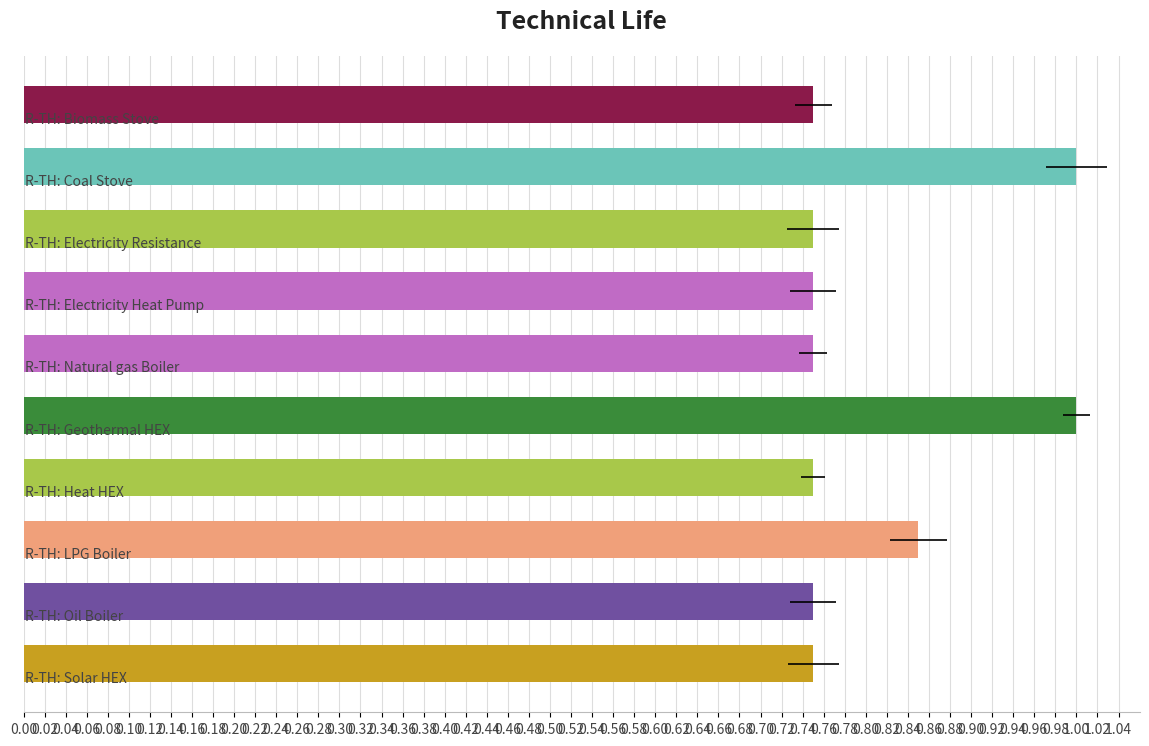

What is the sum of all values?

8.1